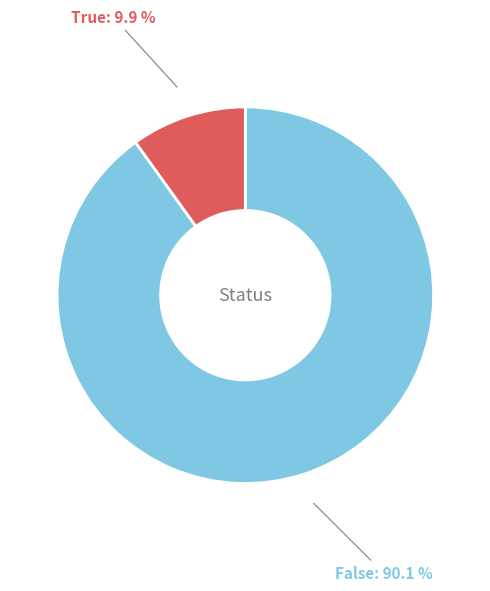

Does True represent more than half of the total?

No